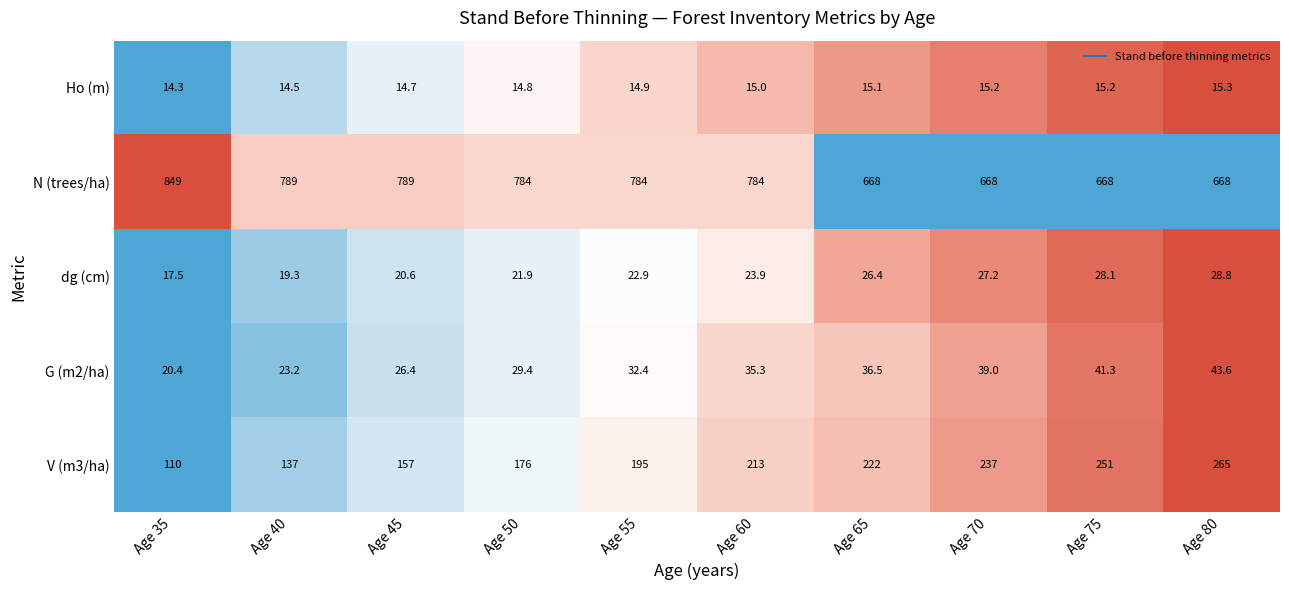

At which label is V (m3/ha) closest to 187?

Age 55